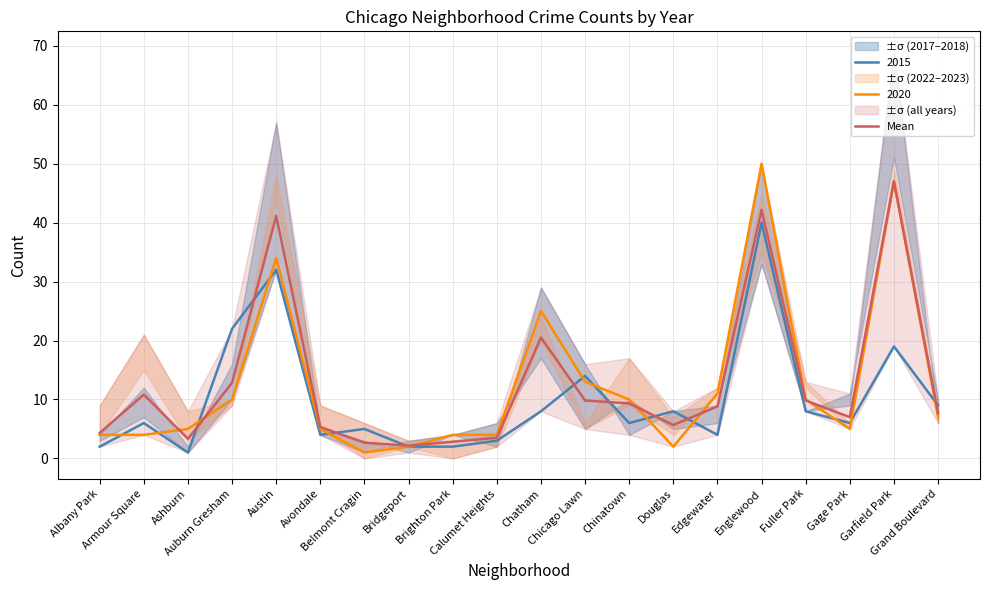

Reading left to right, list all the values displayed in this chart.

4.3	10.8	3.3	12.8	41.2	5.3	2.7	2.2	2.8	3.5	20.5	9.8	9.3	5.7	8.8	42.2	9.8	7.0	47.0	7.7